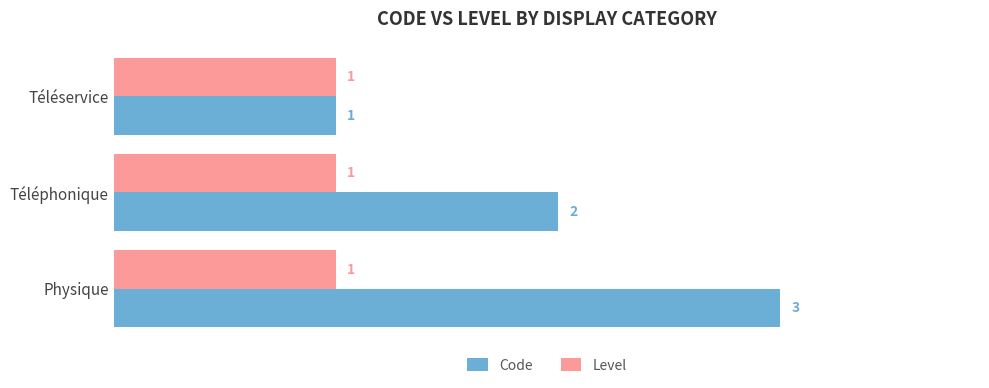

Which series has the largest range (max minus min)?

Code